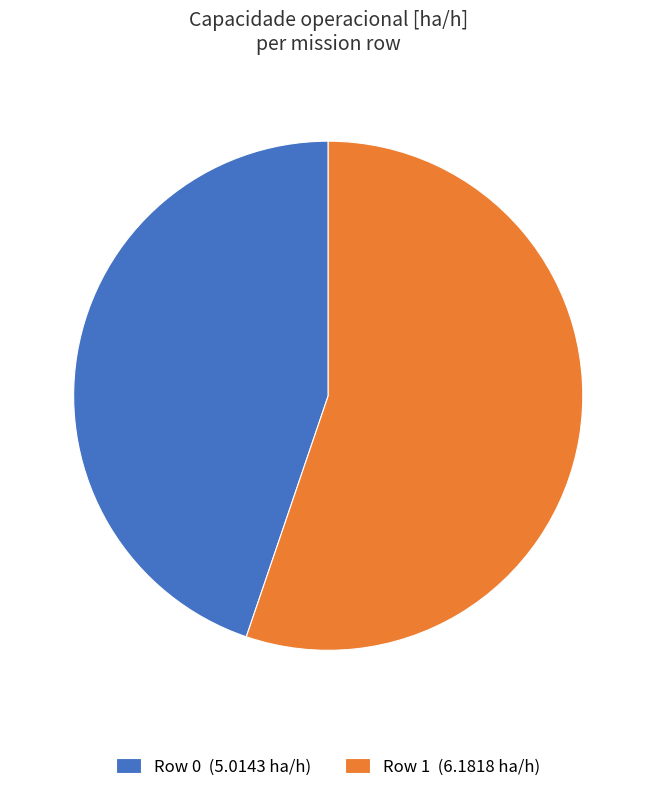

The Row 0 slice represents 45% of the pie. True or false?

True